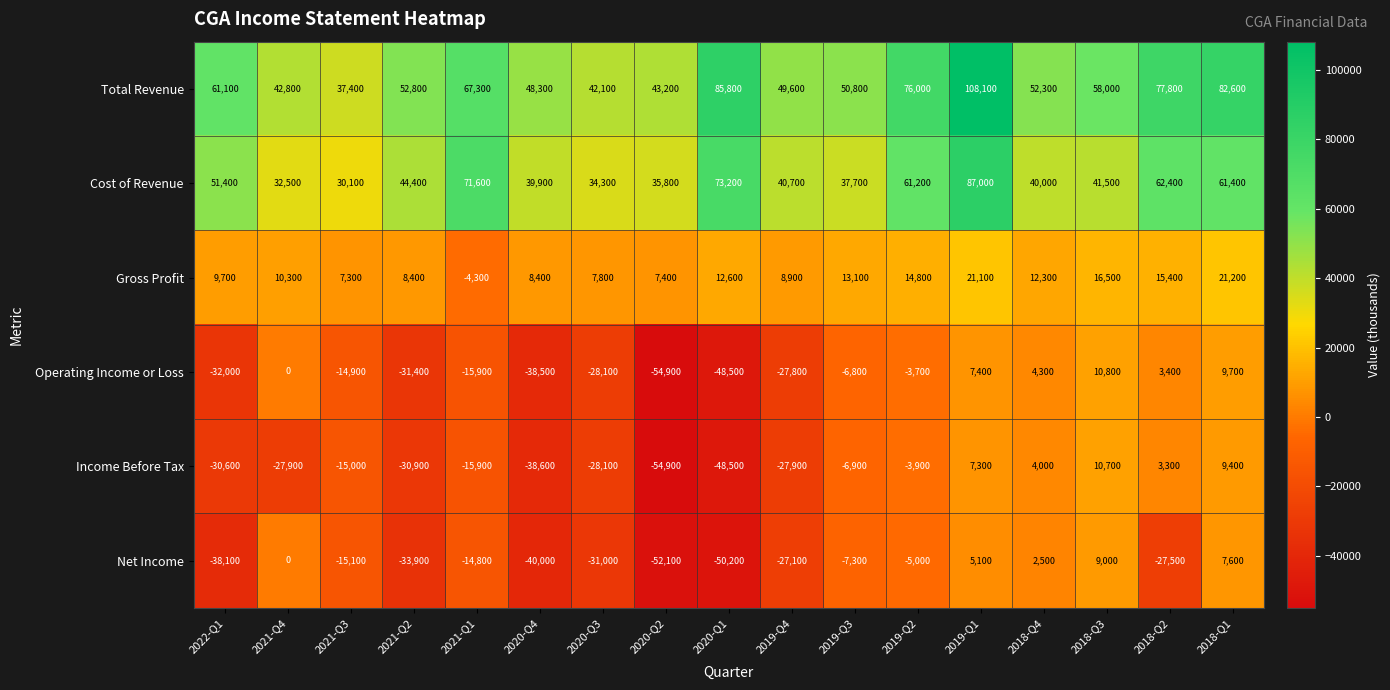

How many data points in Cost of Revenue are less than 41500?

8